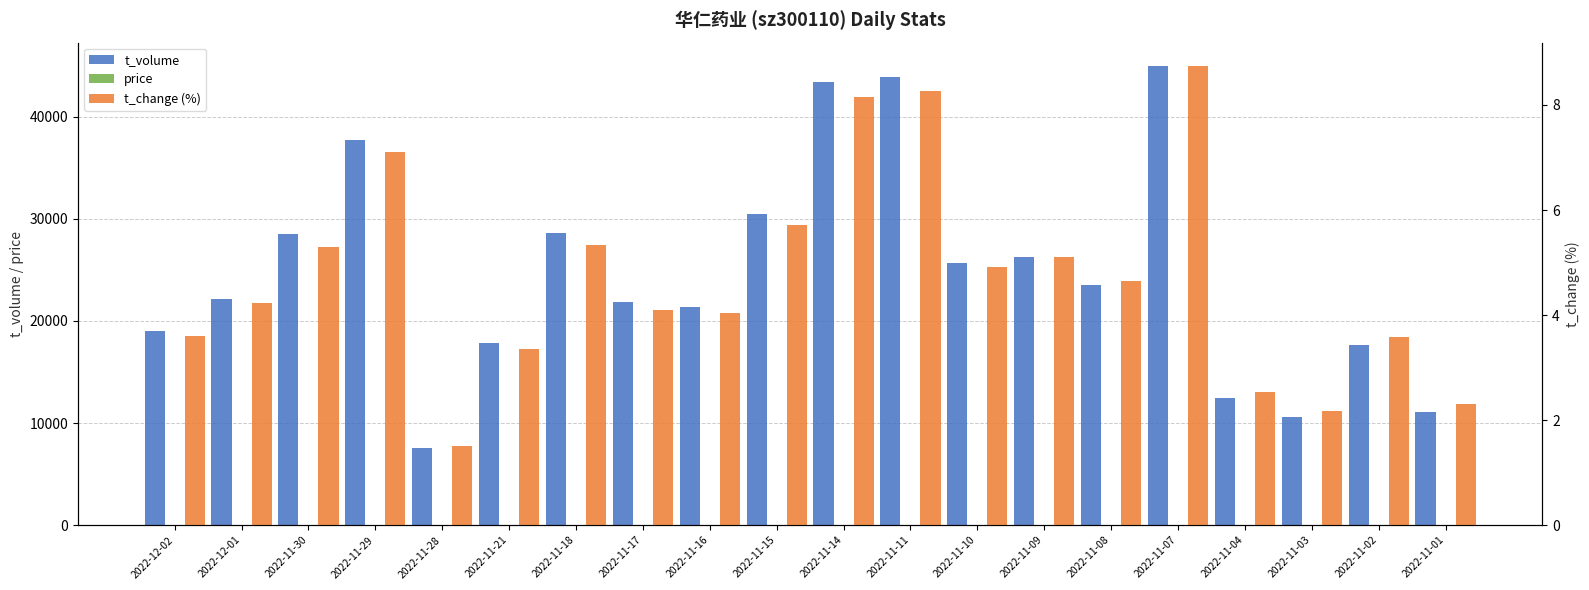

What is the sum of the t_change (%) values at 2022-11-17 and 2022-11-16?

8.1